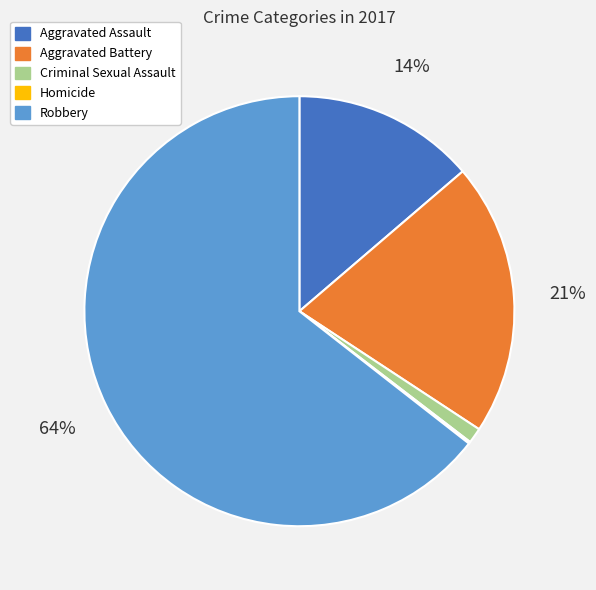

True or false: Robbery accounts for 55% of the total.

False